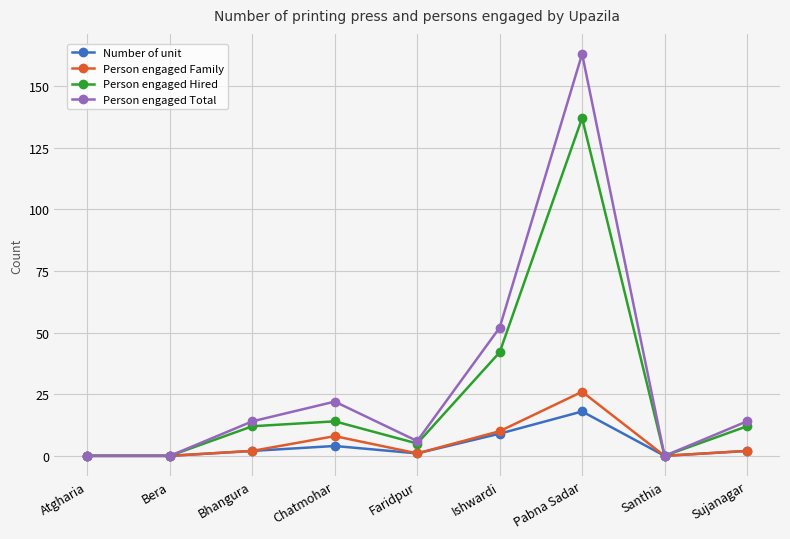

Is it true that Person engaged Family equals 10 at Ishwardi?

True